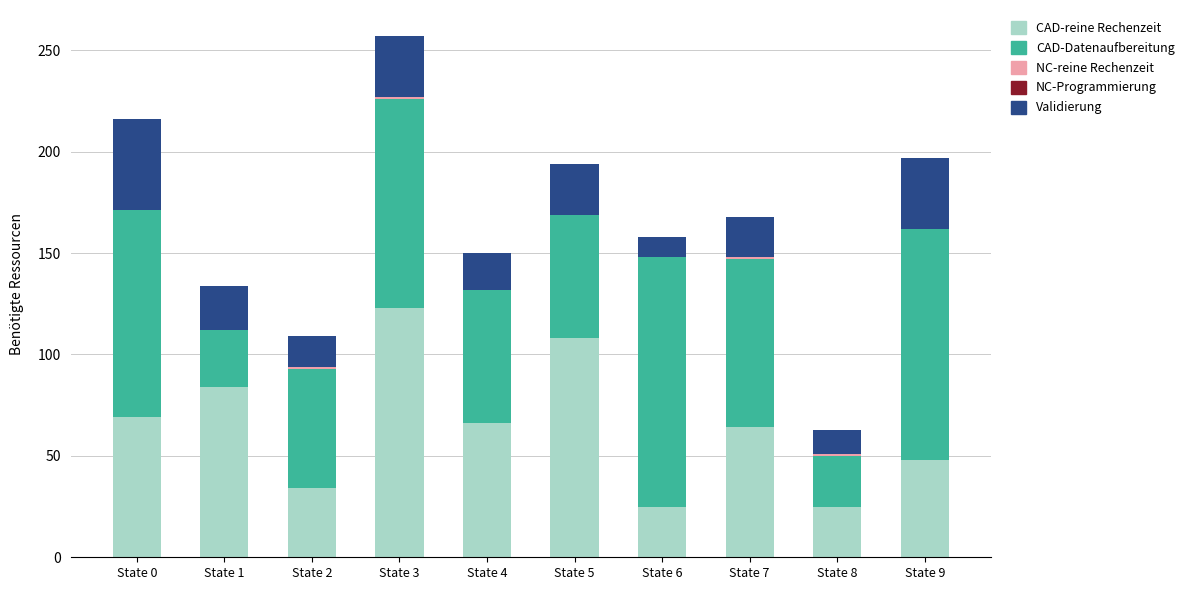

True or false: CAD-reine Rechenzeit has a value of 69 at State 0.

True